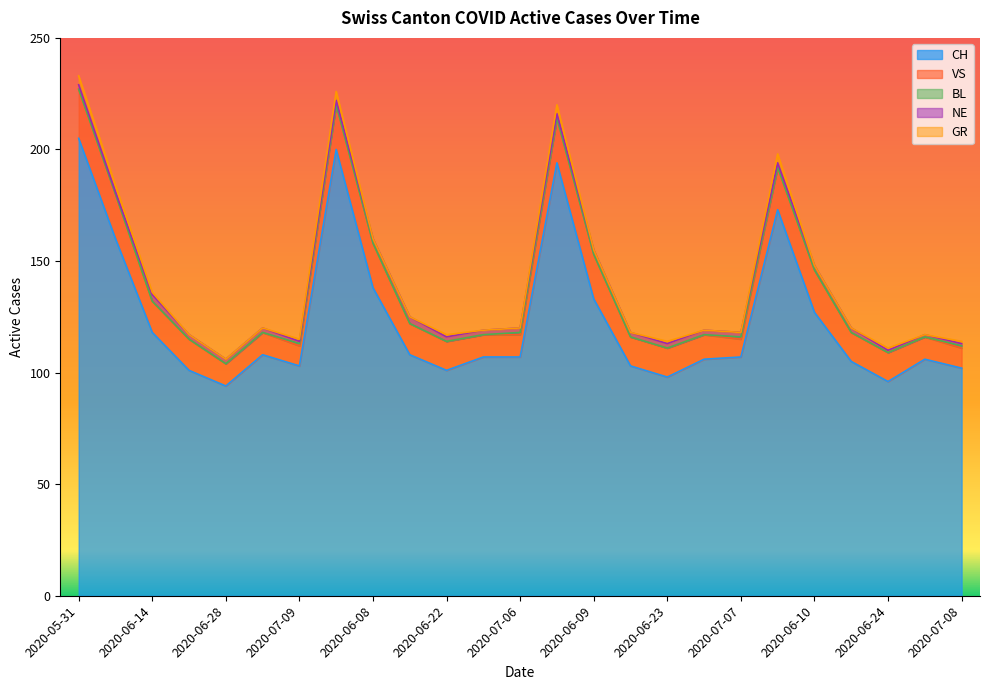

Where is CH nearest to the value 149?

2020-06-07